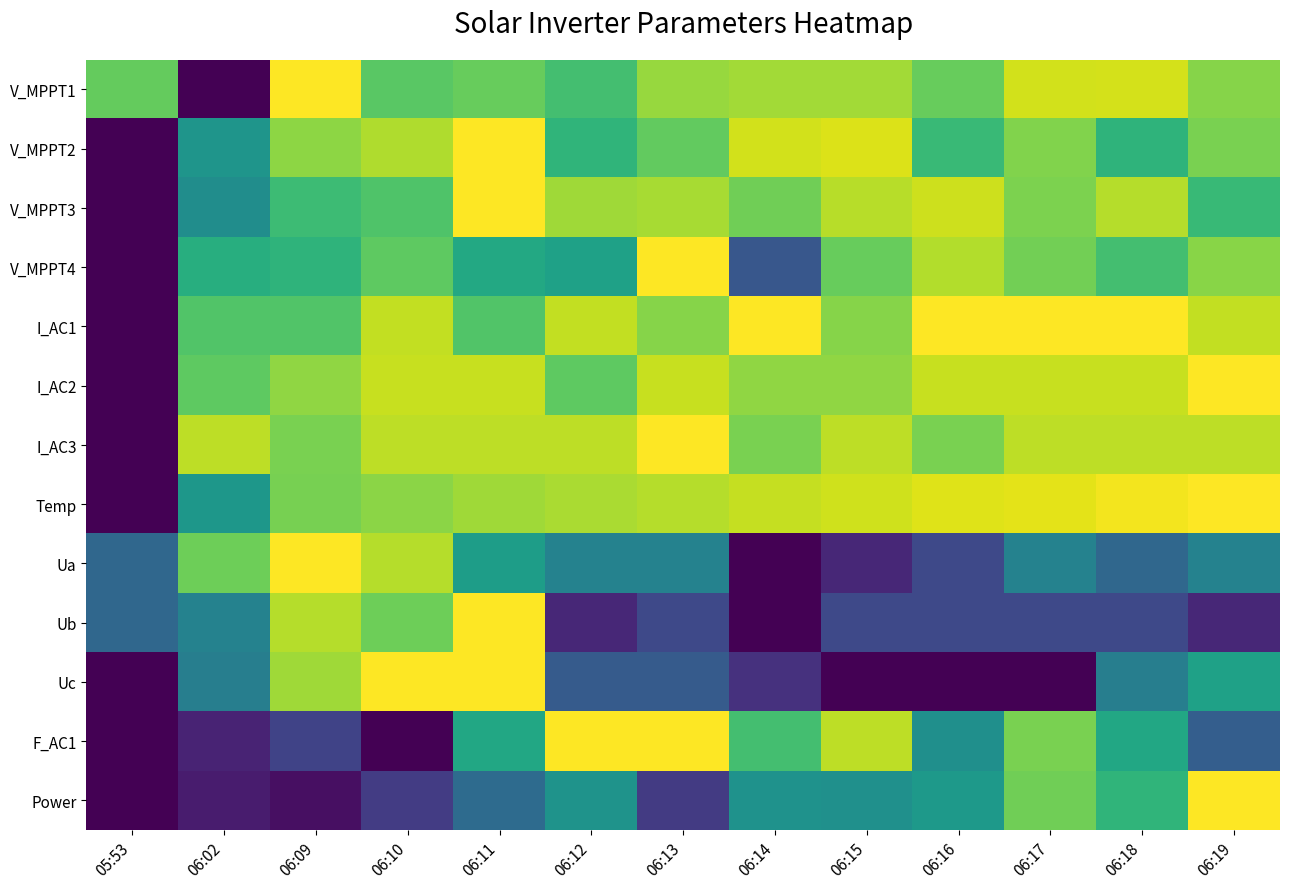

Reading left to right, list all the values displayed in this chart.

V_MPPT1: 05:53=0.8	06:02=0.0	06:09=1.0	06:10=0.7	06:11=0.8	06:12=0.7	06:13=0.8	06:14=0.9	06:15=0.9	06:16=0.8	06:17=0.9	06:18=0.9	06:19=0.8
V_MPPT2: 05:53=0.0	06:02=0.5	06:09=0.8	06:10=0.9	06:11=1.0	06:12=0.7	06:13=0.8	06:14=0.9	06:15=0.9	06:16=0.7	06:17=0.8	06:18=0.6	06:19=0.8
V_MPPT3: 05:53=0.0	06:02=0.5	06:09=0.7	06:10=0.7	06:11=1.0	06:12=0.9	06:13=0.9	06:14=0.8	06:15=0.9	06:16=0.9	06:17=0.8	06:18=0.9	06:19=0.7
V_MPPT4: 05:53=0.0	06:02=0.6	06:09=0.7	06:10=0.8	06:11=0.6	06:12=0.6	06:13=1.0	06:14=0.3	06:15=0.8	06:16=0.9	06:17=0.8	06:18=0.7	06:19=0.8
I_AC1: 05:53=0.0	06:02=0.7	06:09=0.7	06:10=0.9	06:11=0.7	06:12=0.9	06:13=0.8	06:14=1.0	06:15=0.8	06:16=1.0	06:17=1.0	06:18=1.0	06:19=0.9
I_AC2: 05:53=0.0	06:02=0.8	06:09=0.8	06:10=0.9	06:11=0.9	06:12=0.8	06:13=0.9	06:14=0.8	06:15=0.8	06:16=0.9	06:17=0.9	06:18=0.9	06:19=1.0
I_AC3: 05:53=0.0	06:02=0.9	06:09=0.8	06:10=0.9	06:11=0.9	06:12=0.9	06:13=1.0	06:14=0.8	06:15=0.9	06:16=0.8	06:17=0.9	06:18=0.9	06:19=0.9
Temp: 05:53=0.0	06:02=0.5	06:09=0.8	06:10=0.8	06:11=0.9	06:12=0.9	06:13=0.9	06:14=0.9	06:15=0.9	06:16=1.0	06:17=1.0	06:18=1.0	06:19=1.0
Ua: 05:53=0.3	06:02=0.8	06:09=1.0	06:10=0.9	06:11=0.6	06:12=0.4	06:13=0.4	06:14=0.0	06:15=0.1	06:16=0.2	06:17=0.4	06:18=0.3	06:19=0.4
Ub: 05:53=0.3	06:02=0.4	06:09=0.9	06:10=0.8	06:11=1.0	06:12=0.1	06:13=0.2	06:14=0.0	06:15=0.2	06:16=0.2	06:17=0.2	06:18=0.2	06:19=0.1
Uc: 05:53=0.0	06:02=0.4	06:09=0.9	06:10=1.0	06:11=1.0	06:12=0.3	06:13=0.3	06:14=0.1	06:15=0.0	06:16=0.0	06:17=0.0	06:18=0.4	06:19=0.6
F_AC1: 05:53=0.0	06:02=0.1	06:09=0.2	06:10=0.0	06:11=0.6	06:12=1.0	06:13=1.0	06:14=0.7	06:15=0.9	06:16=0.5	06:17=0.8	06:18=0.6	06:19=0.3
Power: 05:53=0.0	06:02=0.1	06:09=0.0	06:10=0.2	06:11=0.3	06:12=0.5	06:13=0.2	06:14=0.5	06:15=0.5	06:16=0.5	06:17=0.8	06:18=0.7	06:19=1.0